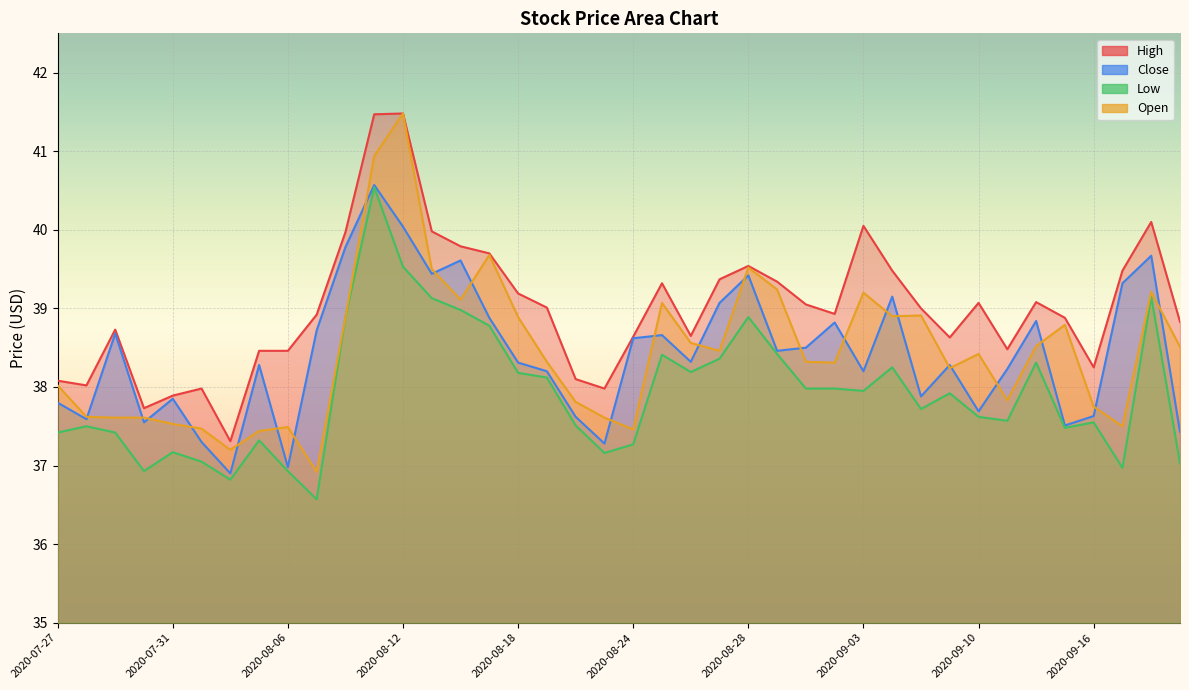

Which category has the highest value in the Close series?

2020-08-11